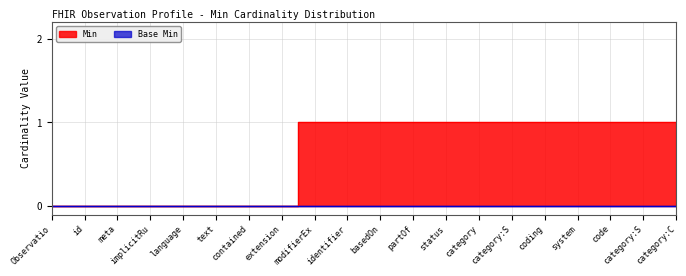

What is the greatest value displayed?

1